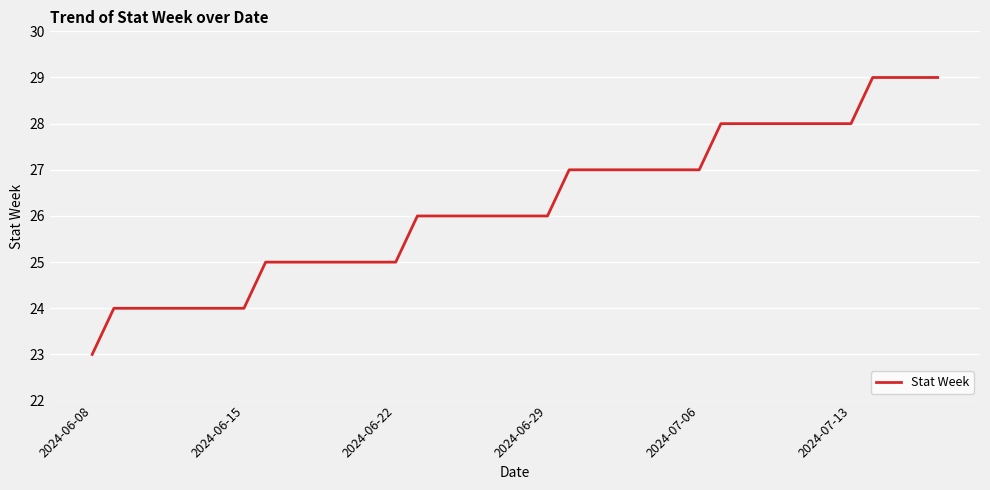

What is the smallest value displayed?

23